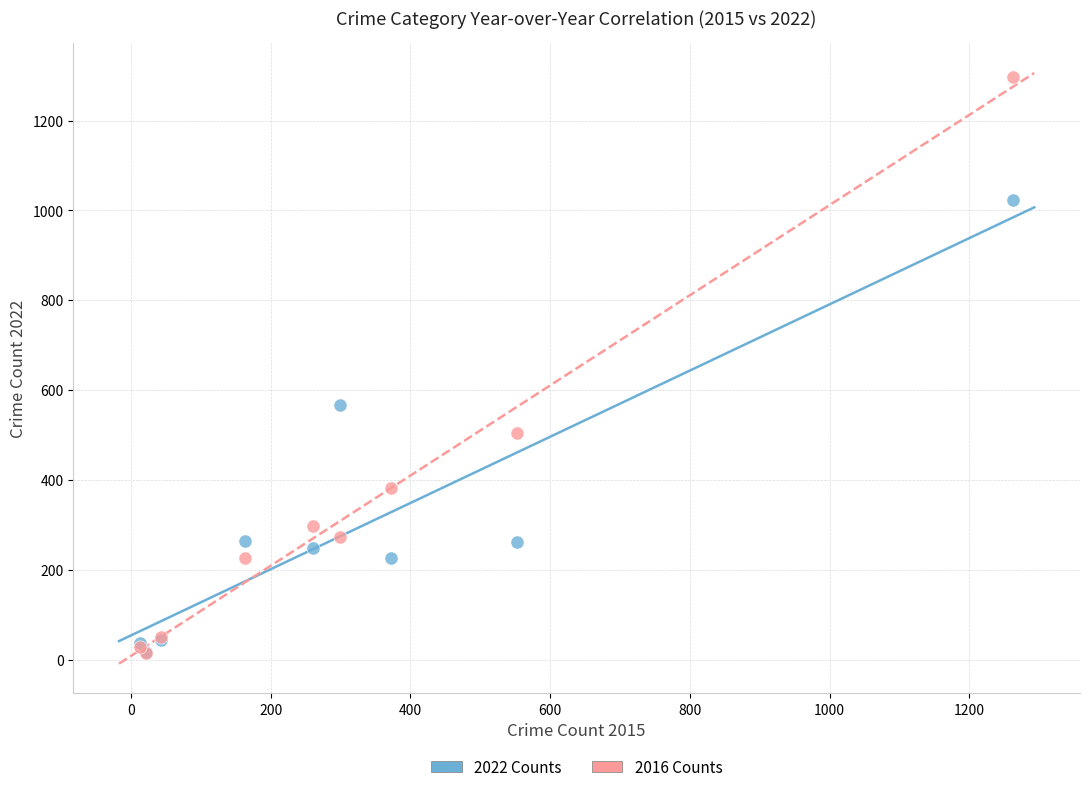

Across all series, what Y value is closest to 655?

567